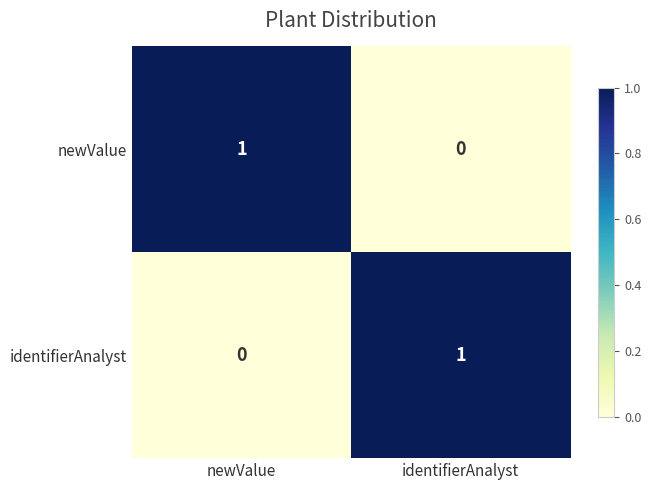

True or false: newValue has a value of 1 at newValue.

True